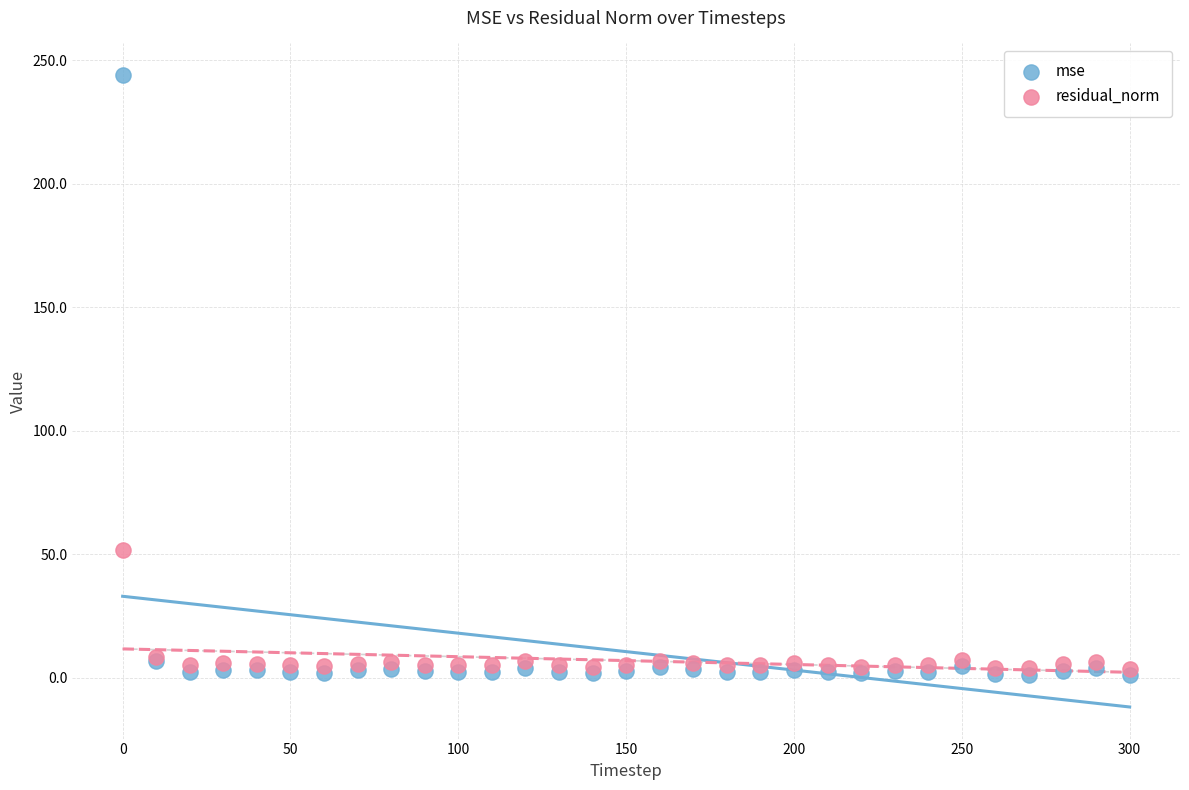

In the mse series, what Y value is closest to 122?

6.7